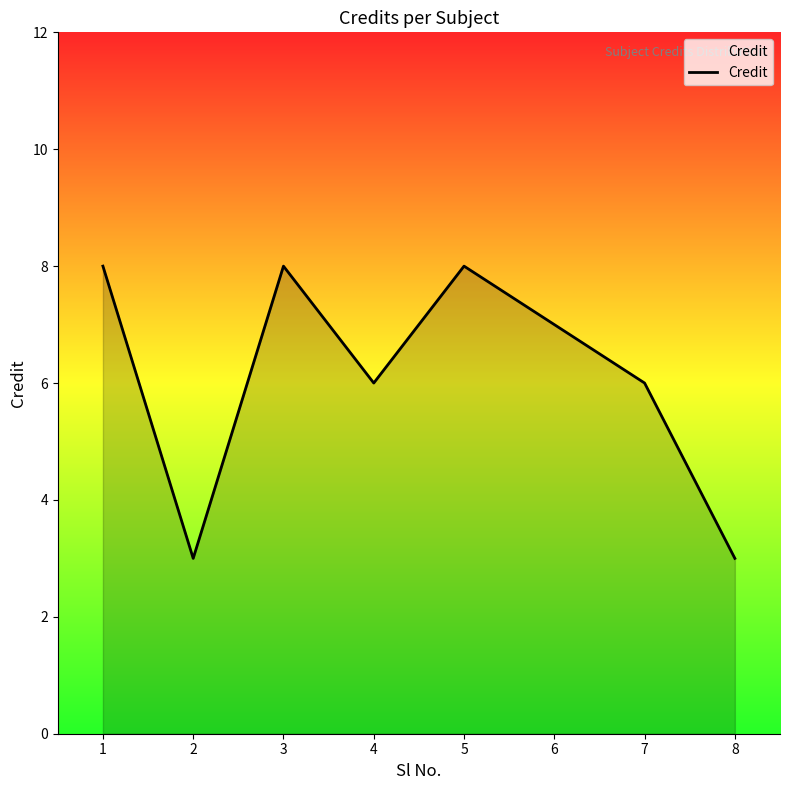

What is the change in value from 2 to 7?

+3